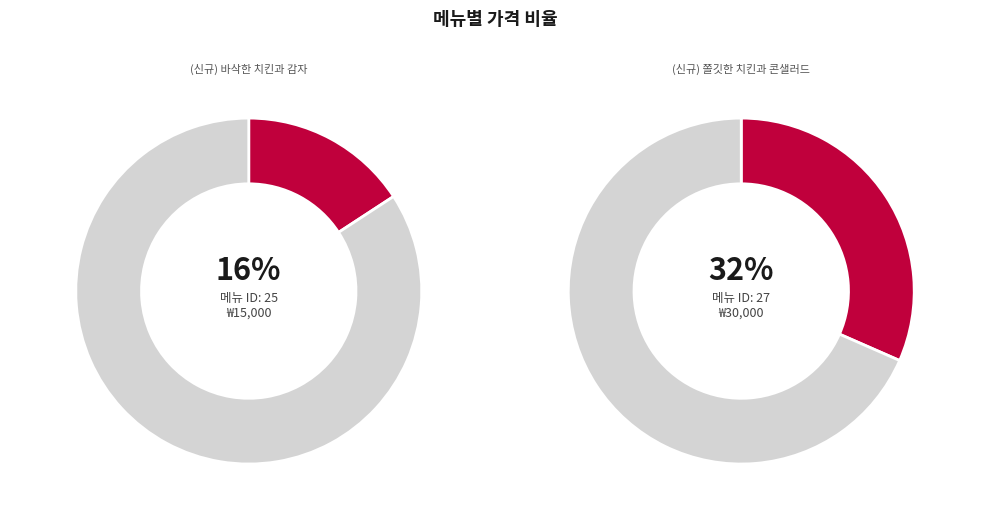

To the nearest percent, what is the difference between the largest and smallest slice percentages?

16%